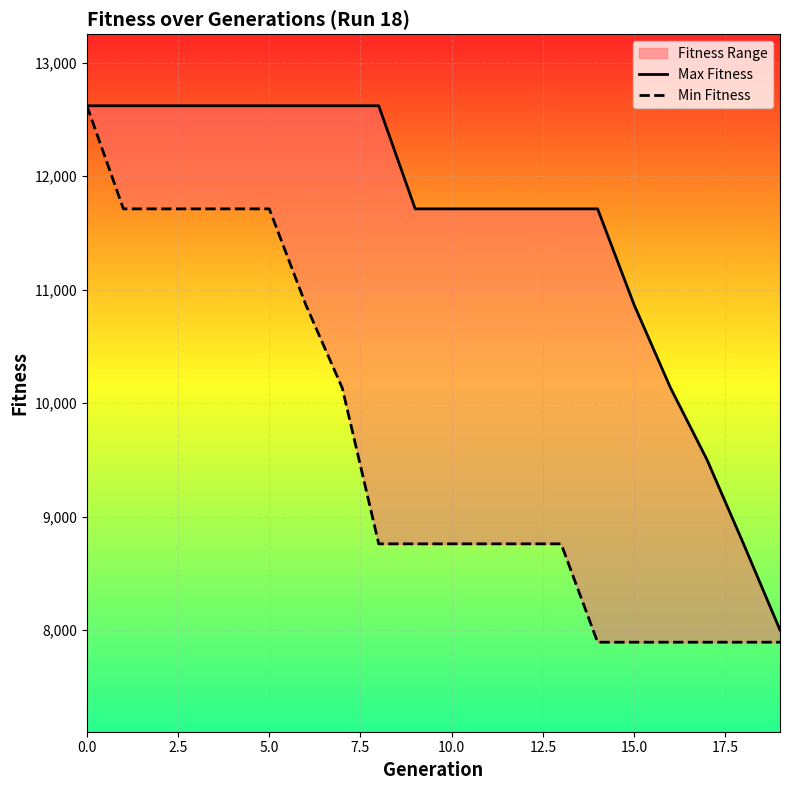

What is the difference between the maximum and minimum values in the Min Fitness series?

4729